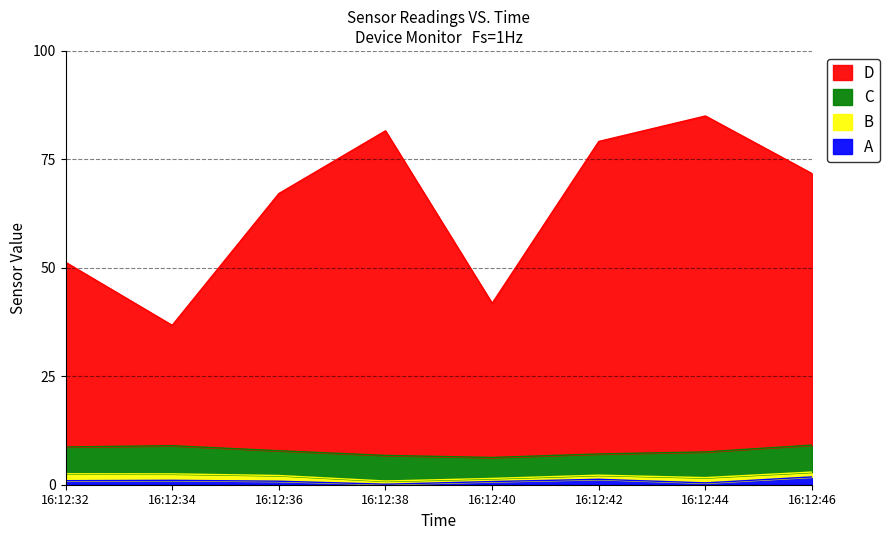

The vibration series shows 1.2 at 16:12:40. True or false?

False